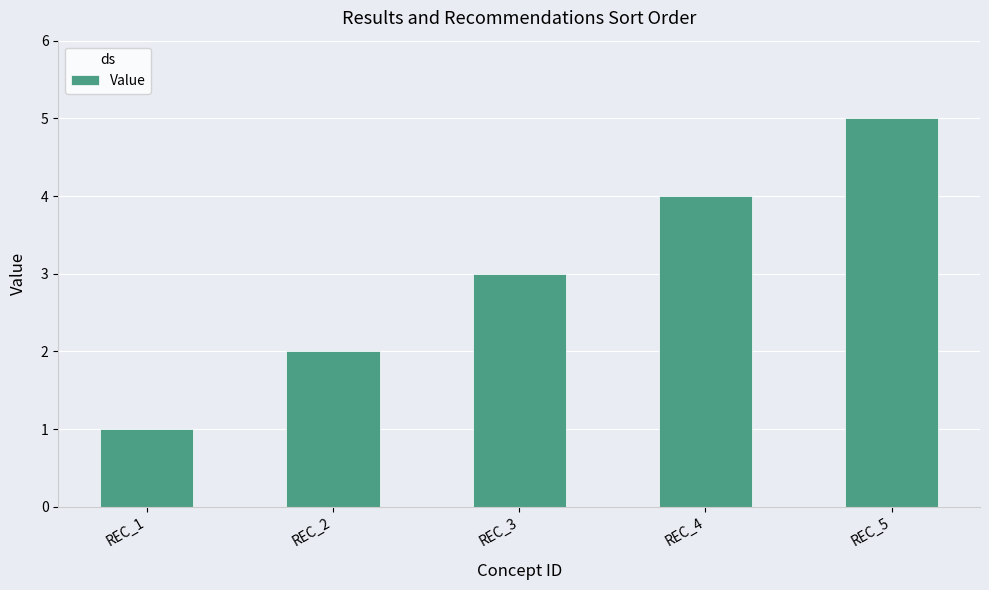

At which category does the chart reach its minimum across all series?

REC_1